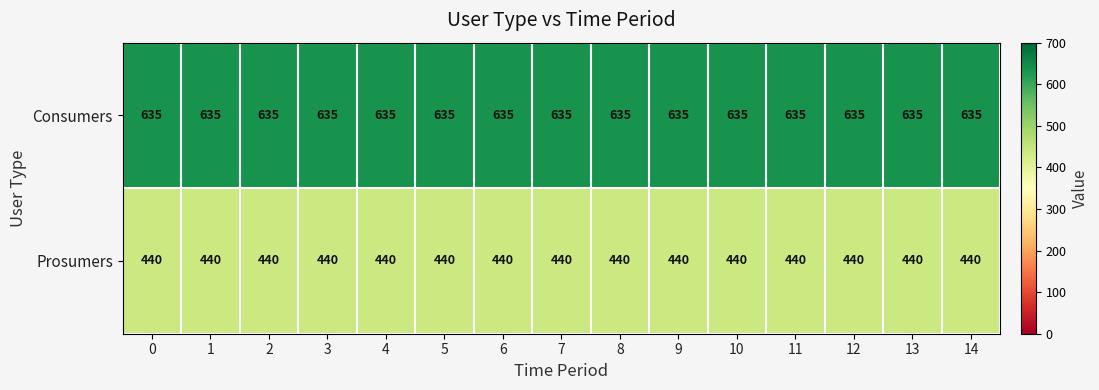

How many series are shown in this chart?

2